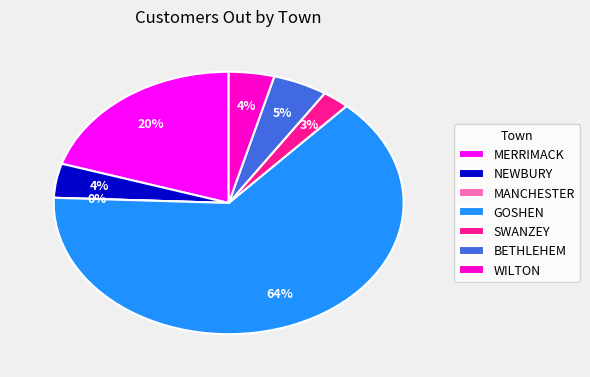

Is it true that SWANZEY is 1% of the pie?

False